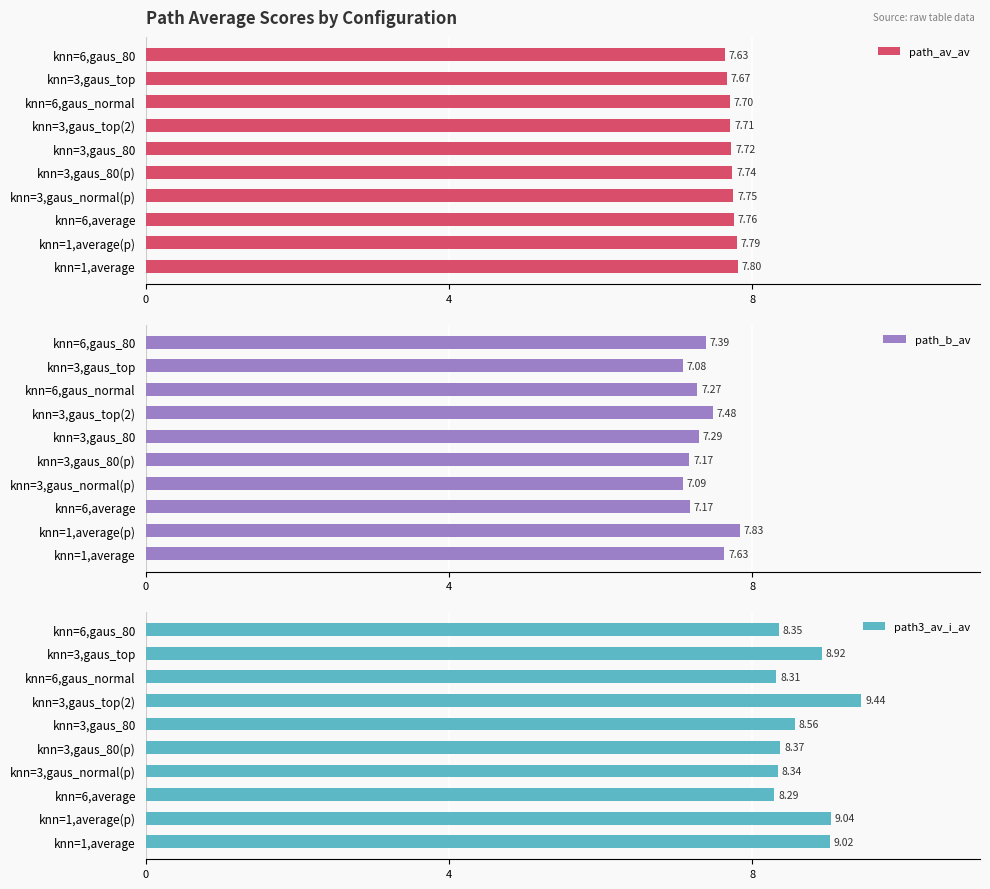

How many groups of bars are there?

10